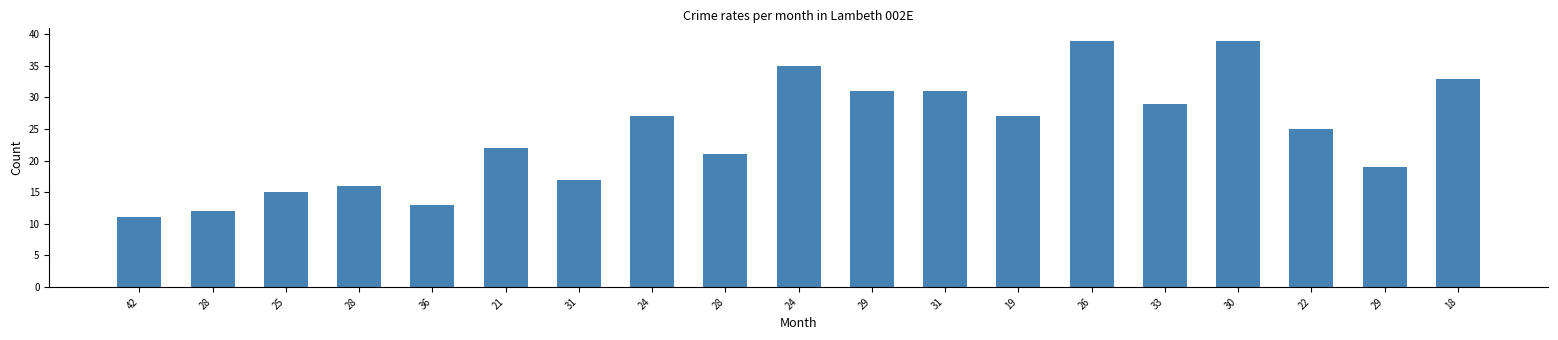

What is the value of the 6th bar from the left?

22